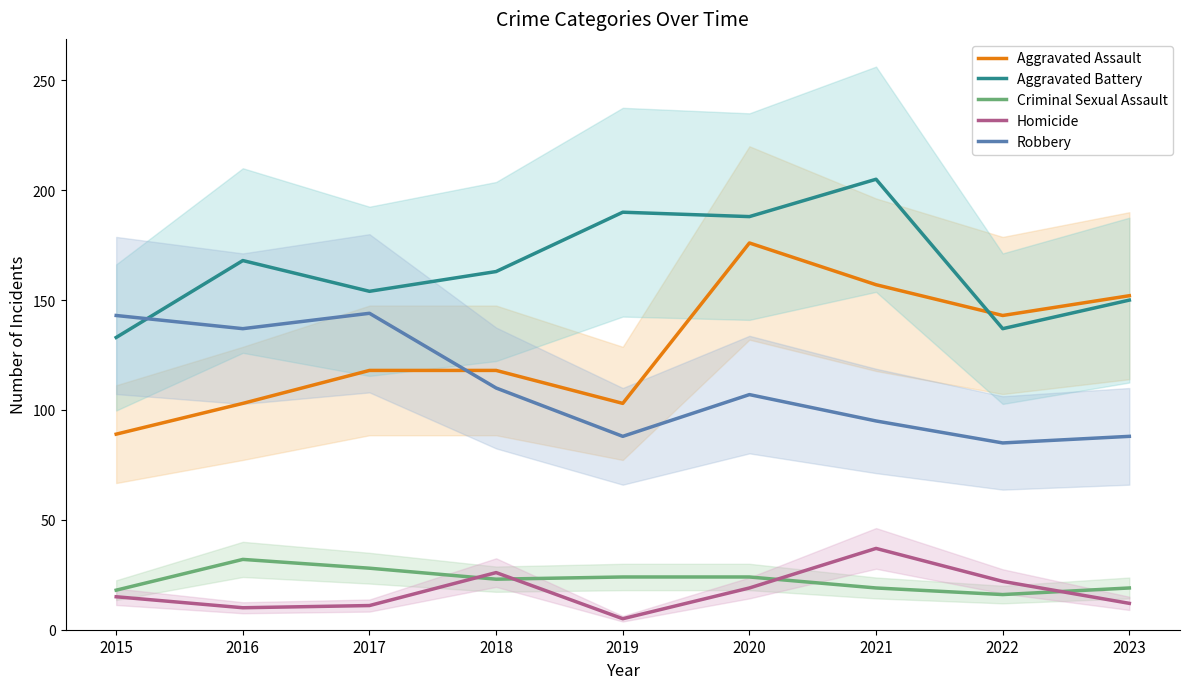

The value of Criminal Sexual Assault at 2020 is 24. True or false?

True